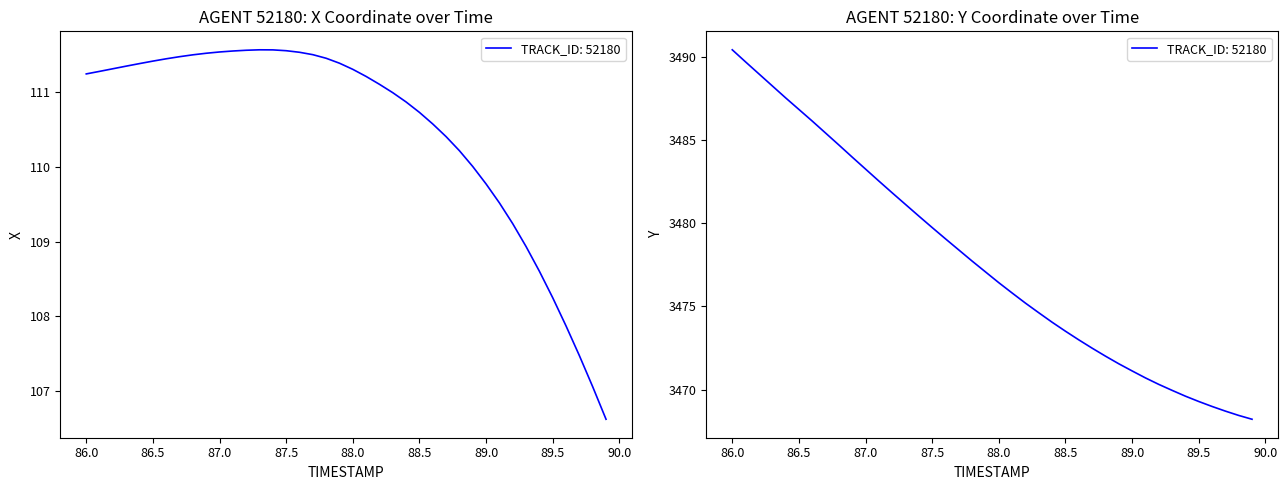

What is the maximum value shown in the chart?

3490.4